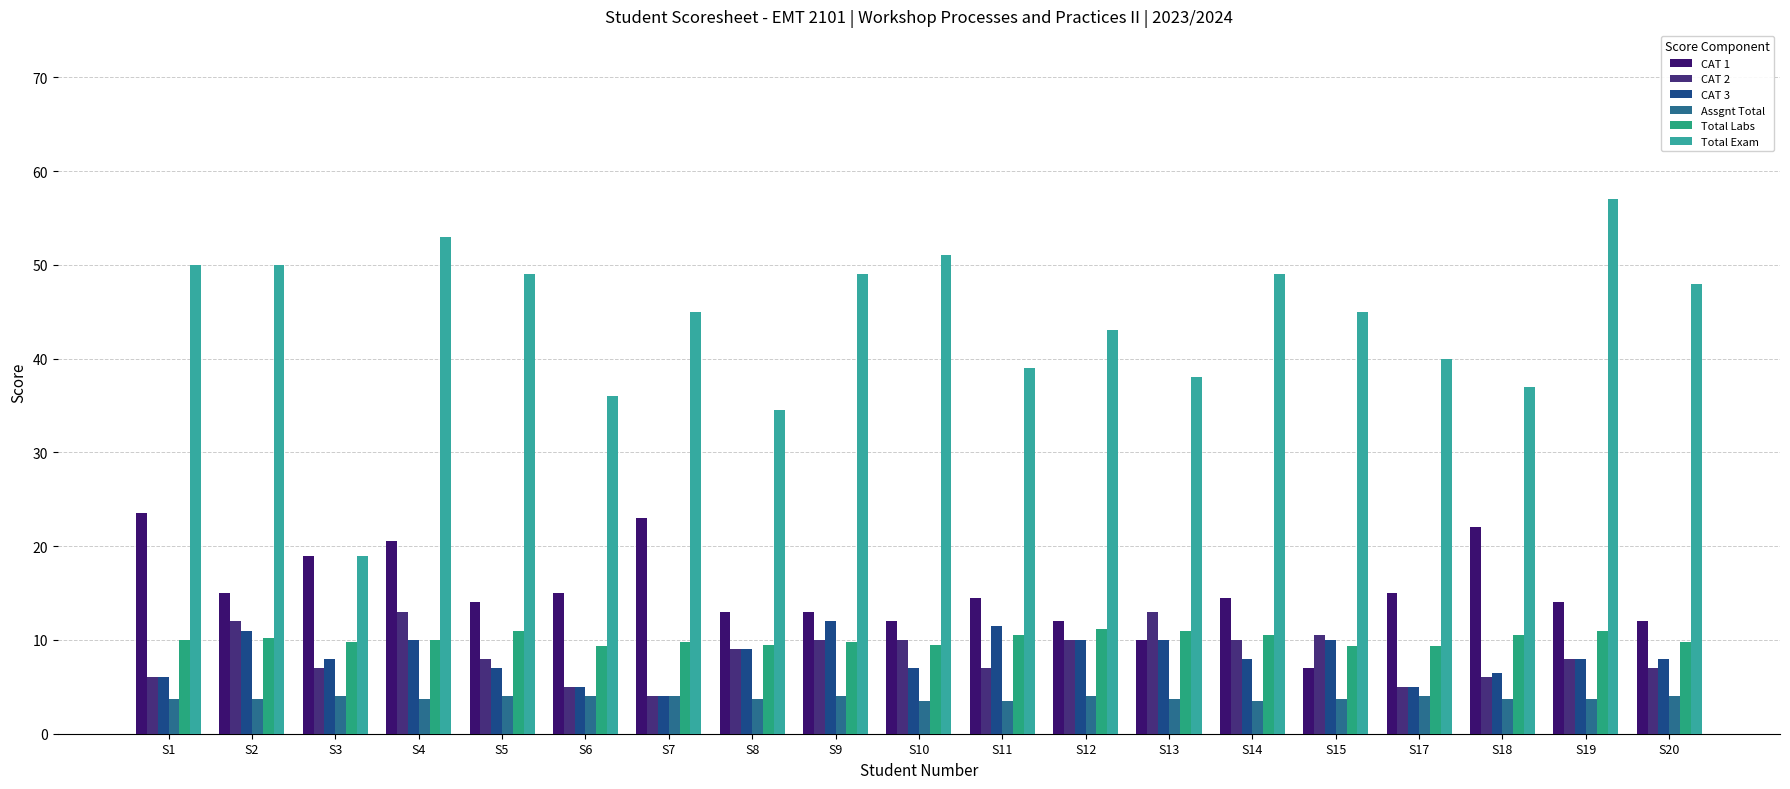

What is the value of the Total Labs bar at the 18th from the left?

11.0